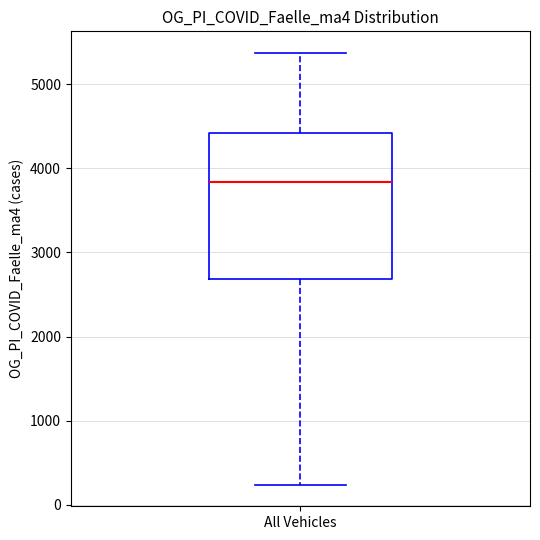

Read this box plot against the y-axis: the position of the median line, the range covered by the box, and the ends of both whiskers. The values are not printed on the chart, so give them approximately, as read against the axis.

median 3800, box 2700 to 4400, whiskers 200 to 5400